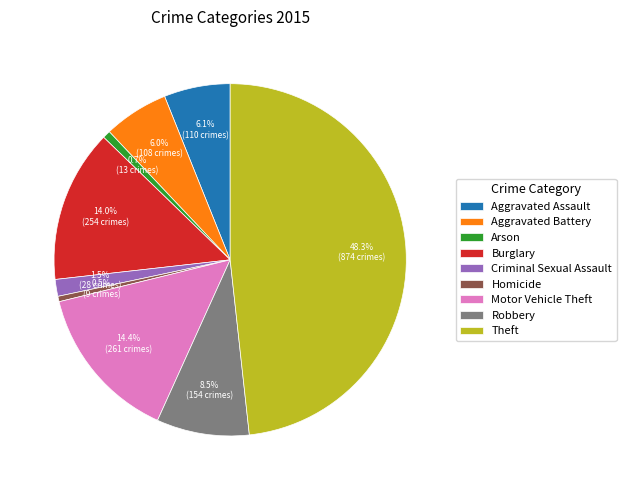

Which slice is the largest?

Theft